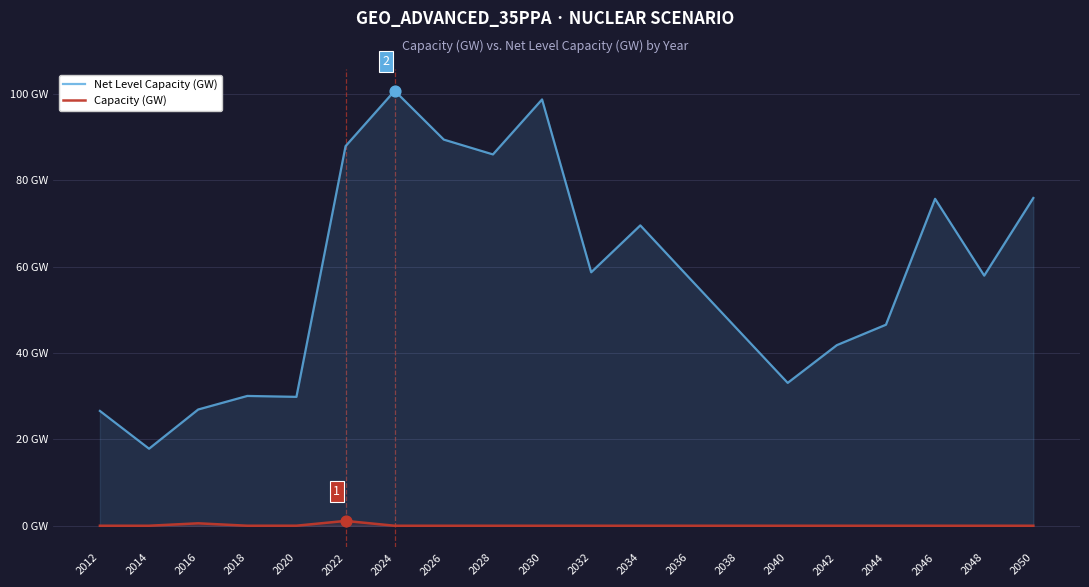

Is the value of Net Level Capacity (GW) at 2038 greater than the value of Capacity (GW) at 2018?

Yes